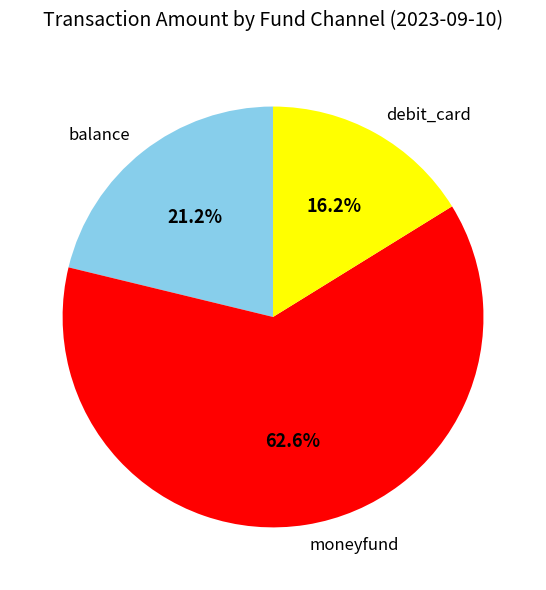

Which slice is the largest?

moneyfund